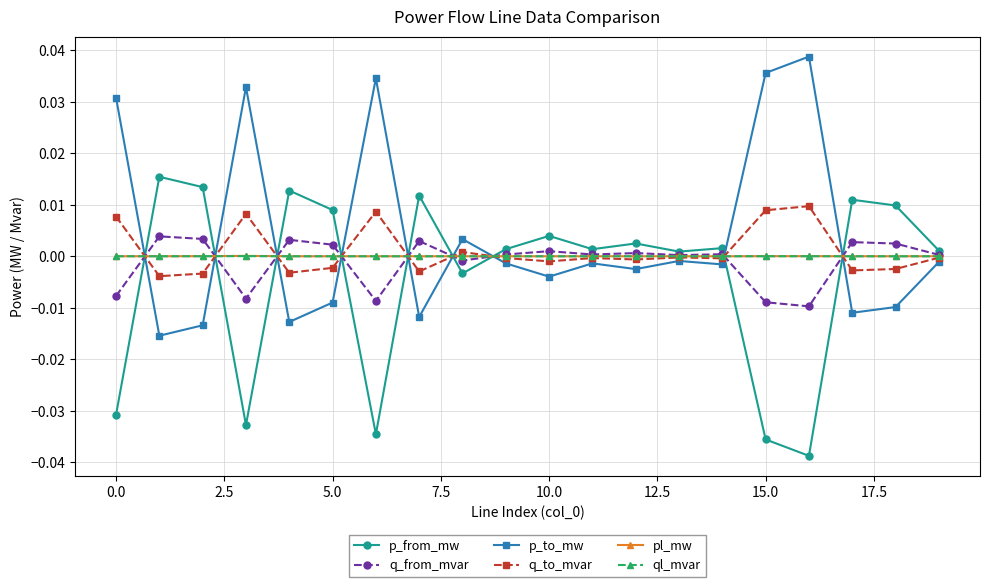

How many data points in p_to_mw are above 0?

6